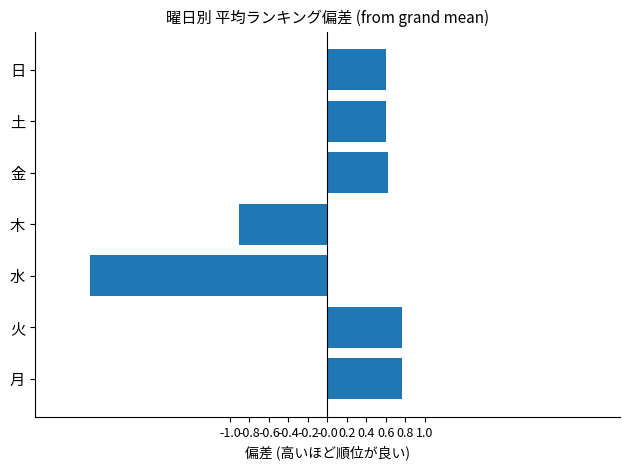

Between 金 and 木, which is larger?

金